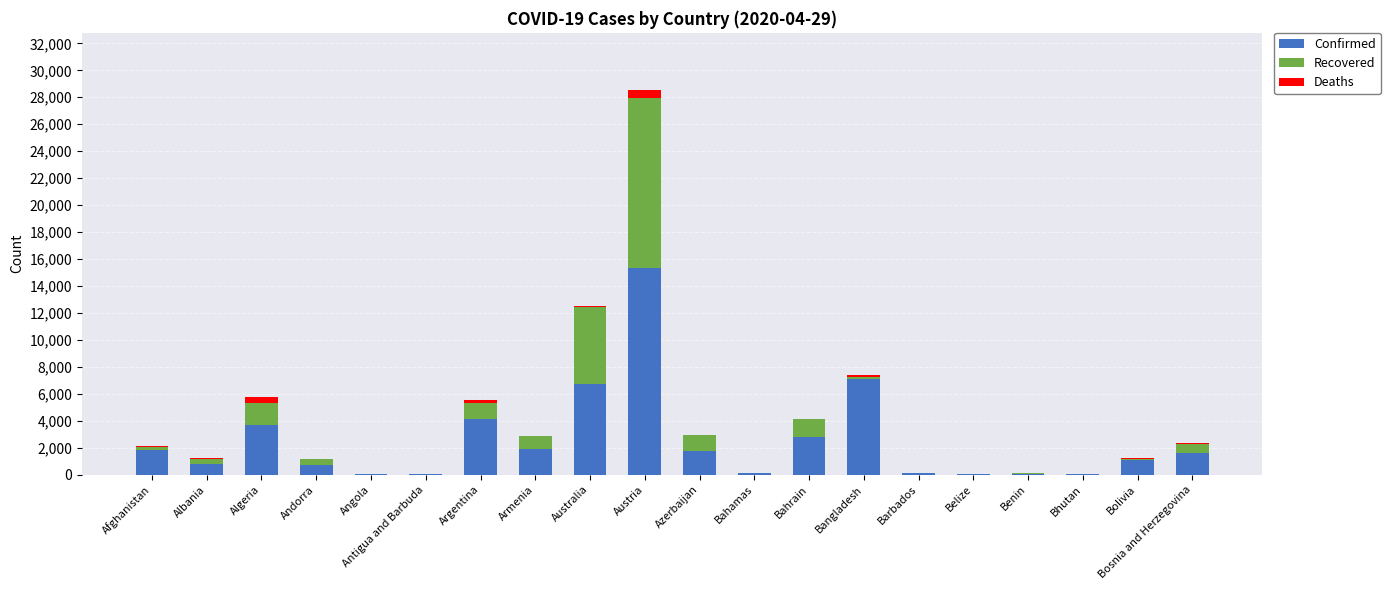

At which category is the sum across all series the highest?

Austria